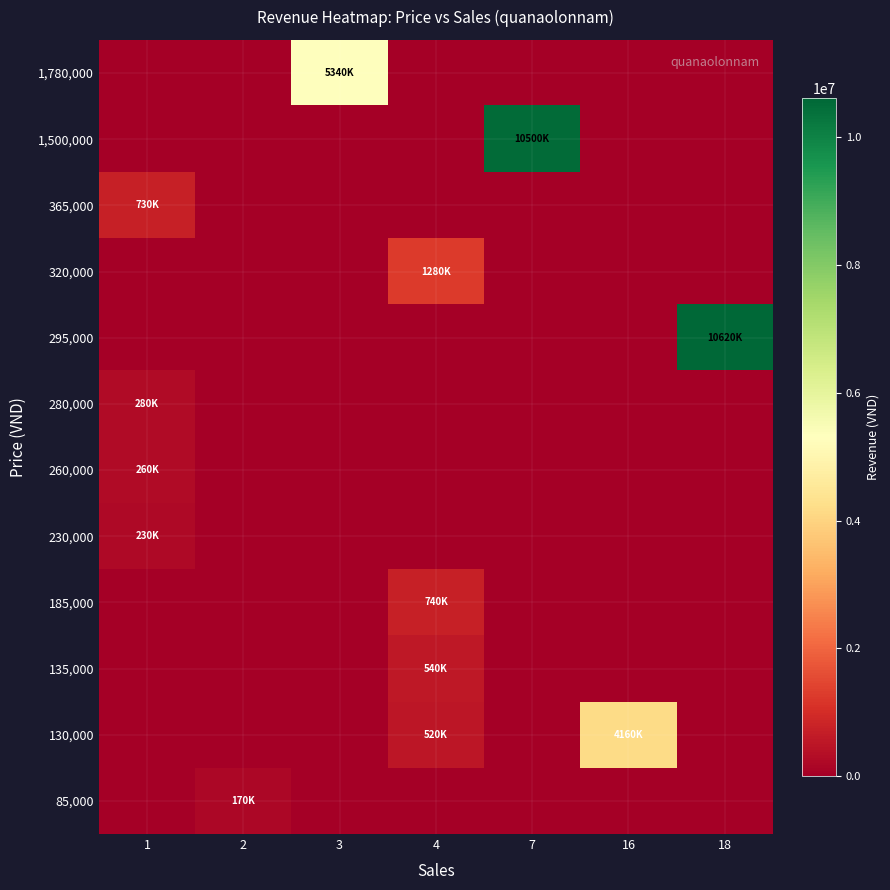

Reading left to right, transcribe all the data shown in this chart.

row_0: 1=0	2=170000	3=0	4=0	7=0	16=0	18=0
row_1: 1=0	2=0	3=0	4=520000	7=0	16=4160000	18=0
row_2: 1=0	2=0	3=0	4=540000	7=0	16=0	18=0
row_3: 1=0	2=0	3=0	4=740000	7=0	16=0	18=0
row_4: 1=230000	2=0	3=0	4=0	7=0	16=0	18=0
row_5: 1=260000	2=0	3=0	4=0	7=0	16=0	18=0
row_6: 1=280000	2=0	3=0	4=0	7=0	16=0	18=0
row_7: 1=0	2=0	3=0	4=0	7=0	16=0	18=10620000
row_8: 1=0	2=0	3=0	4=1280000	7=0	16=0	18=0
row_9: 1=730000	2=0	3=0	4=0	7=0	16=0	18=0
row_10: 1=0	2=0	3=0	4=0	7=10500000	16=0	18=0
row_11: 1=0	2=0	3=5340000	4=0	7=0	16=0	18=0